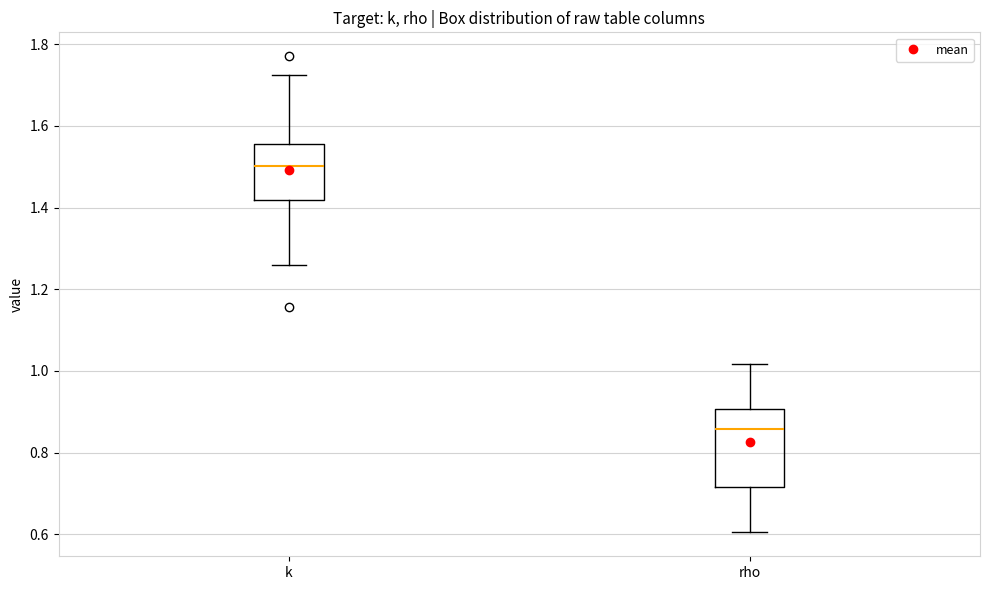

Comparing the boxes themselves (not the whiskers), which one is the tallest?

rho